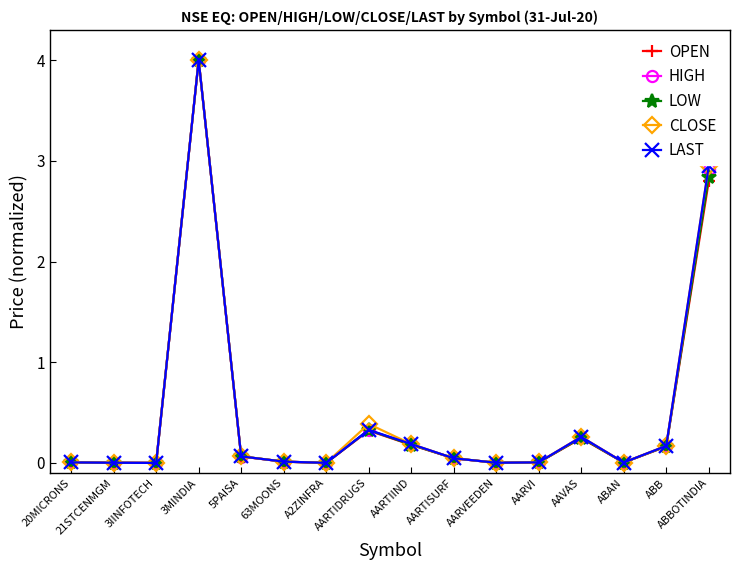

True or false: LOW has more than 2 interior local peaks.

True